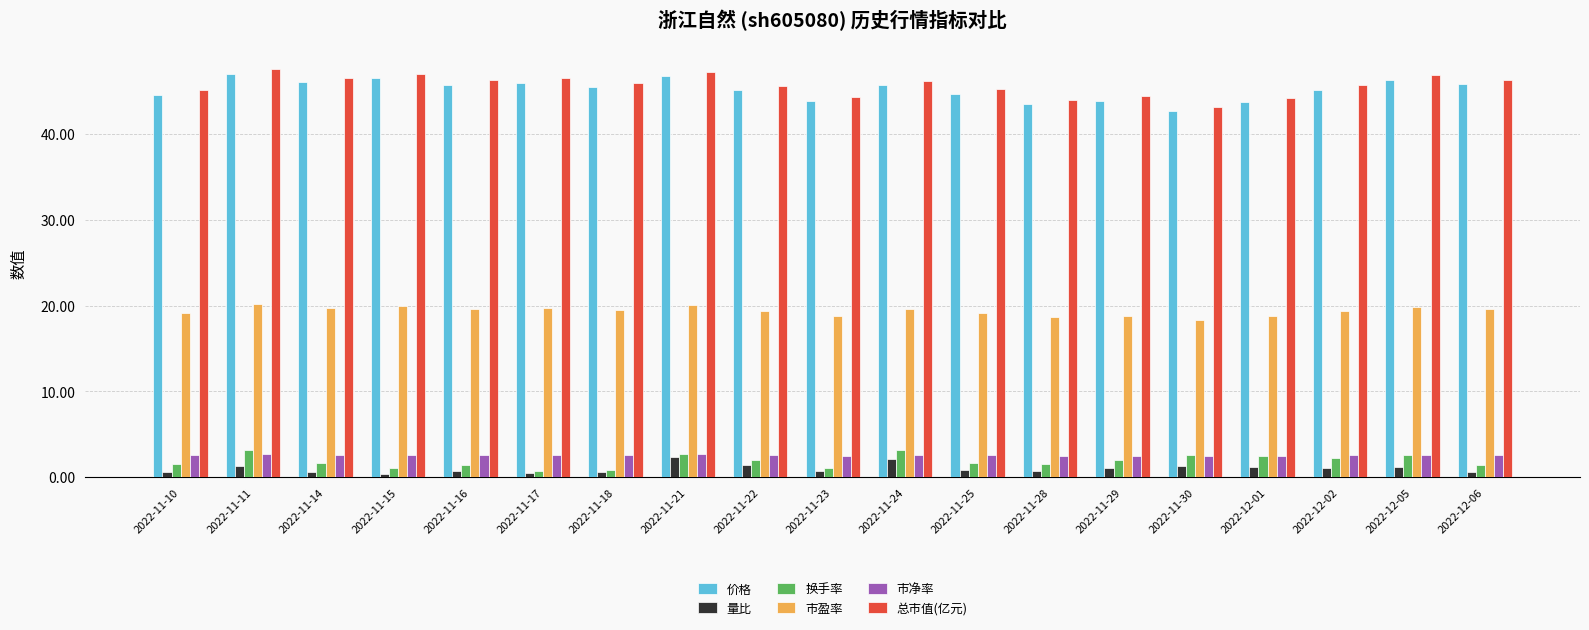

Is it true that 总市值(亿元) equals 26.3 at 2022-11-15?

False